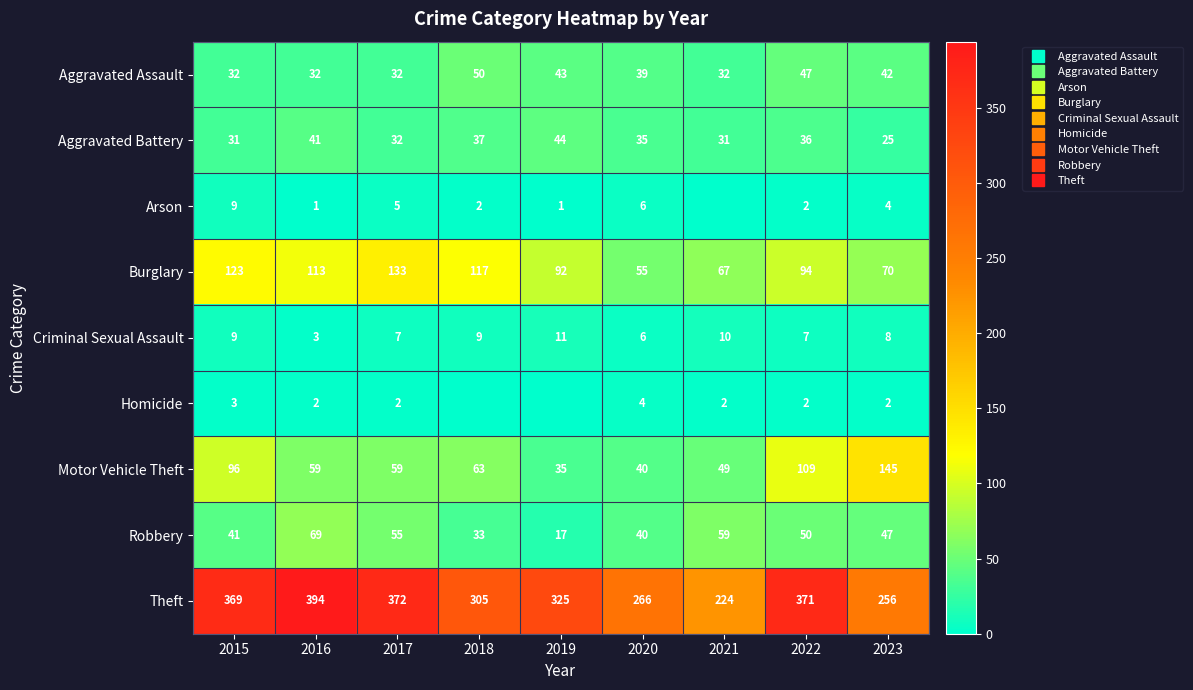

Where does the Homicide series first go above 2?

2015